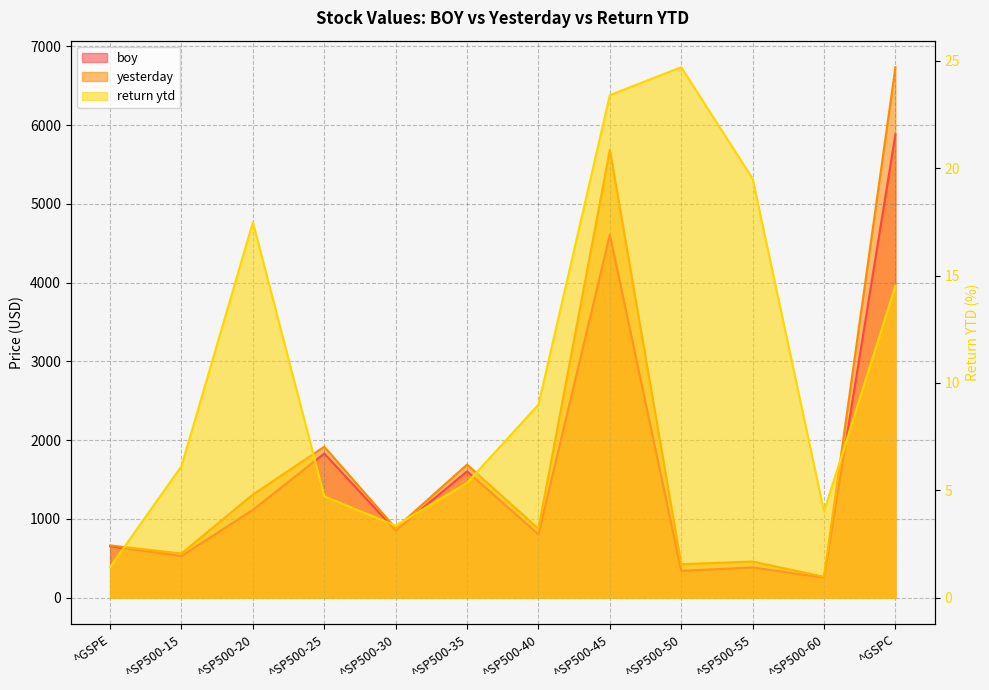

What are all the series names shown in the legend?

boy, yesterday, return ytd